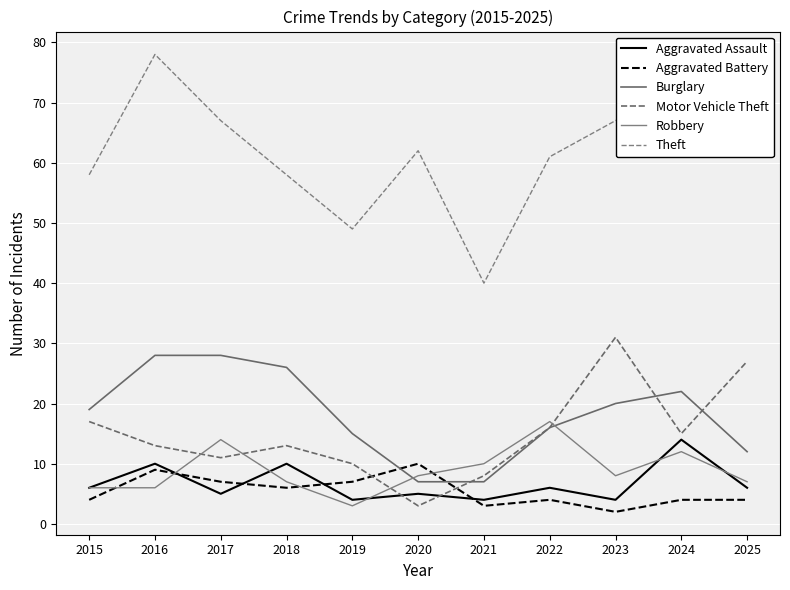

Which label corresponds to the largest value in the chart?

2016